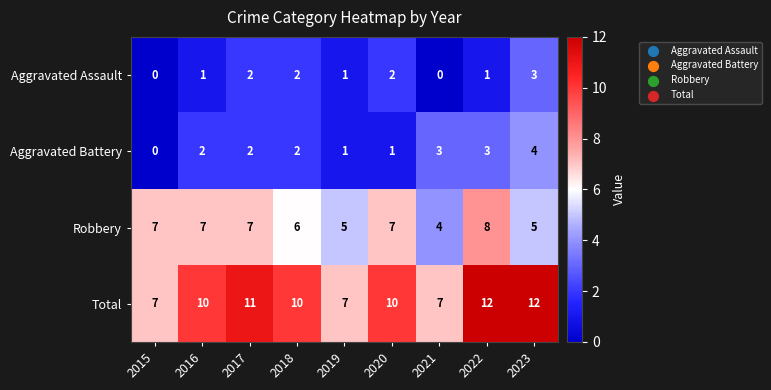

Which category has the highest value in the Robbery series?

2022